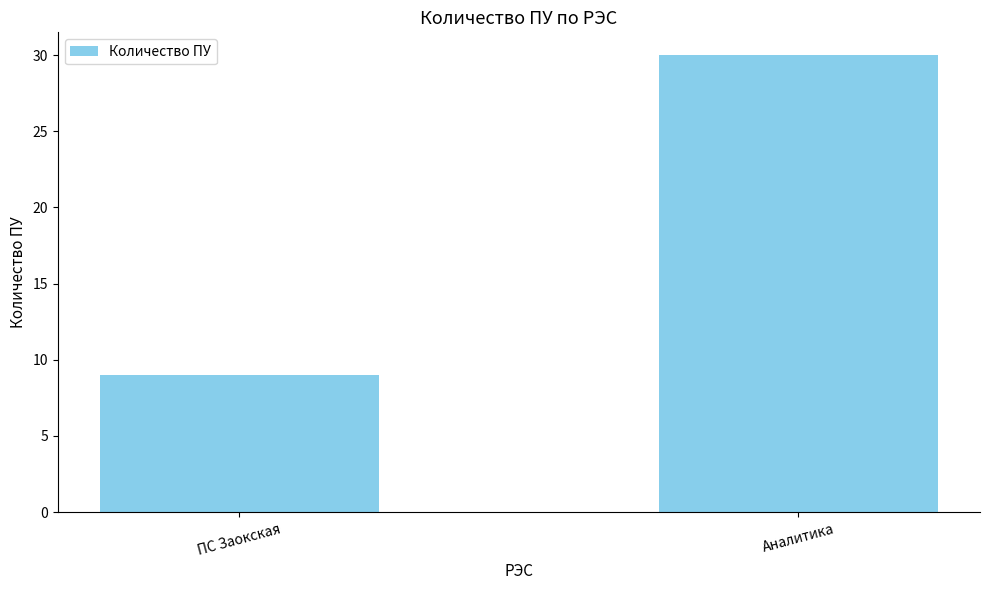

What is the difference between the maximum and minimum values?

21